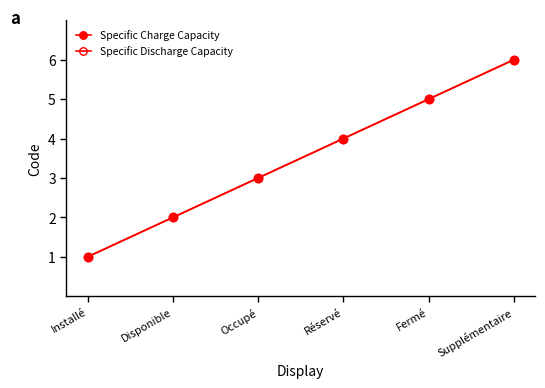

Does the chart have visible grid lines?

No